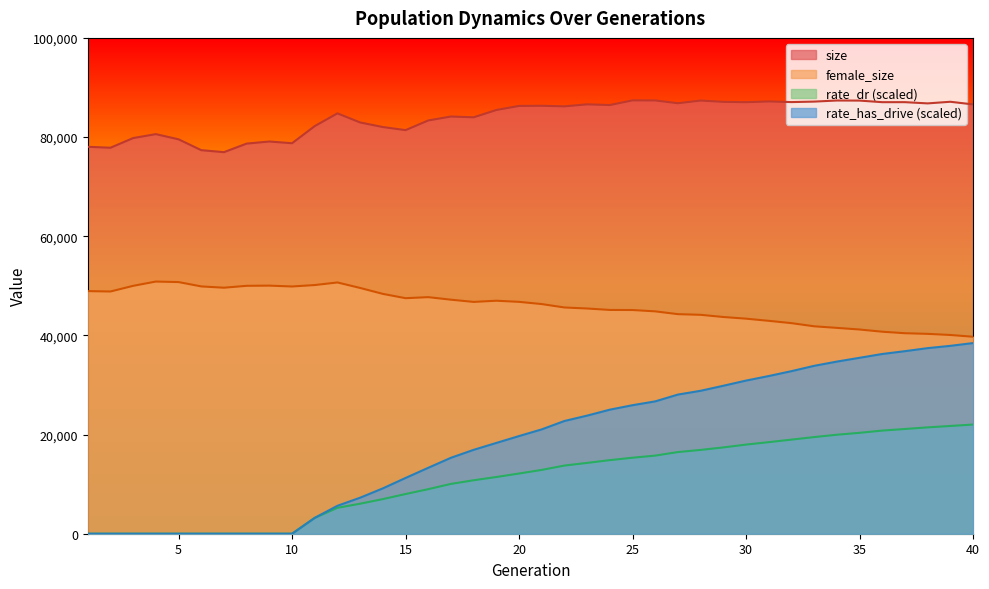

Where is the first local maximum for size?

4